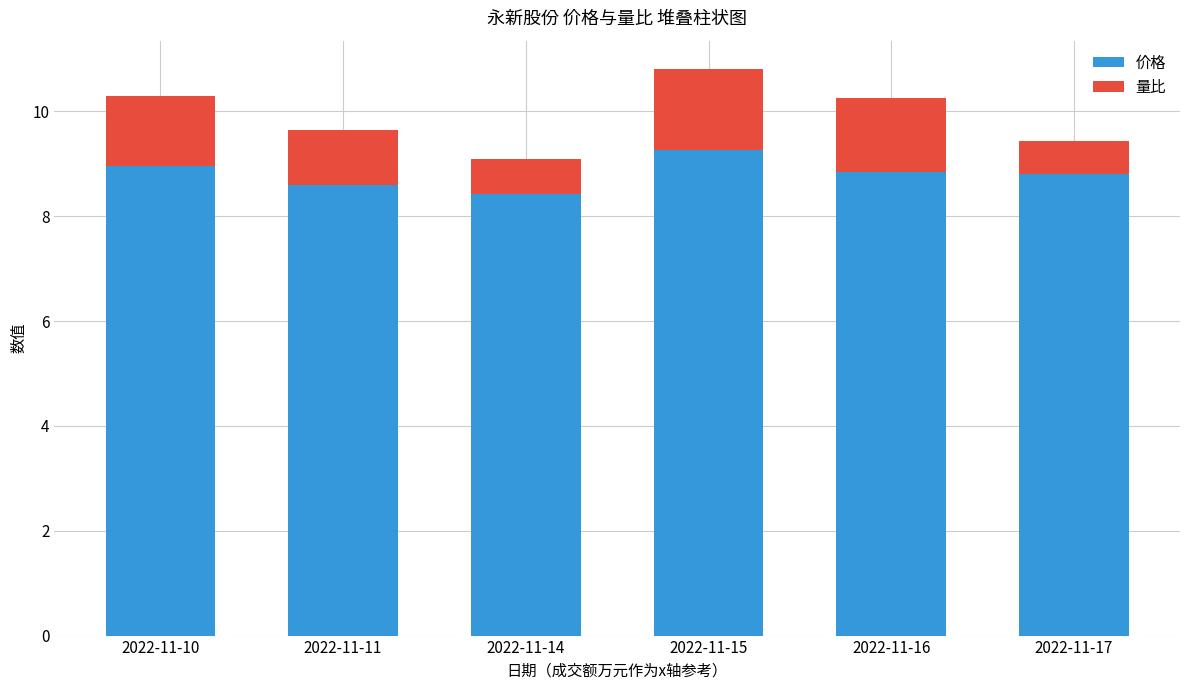

The 价格 series shows 8.8 at 2022-11-17. True or false?

True